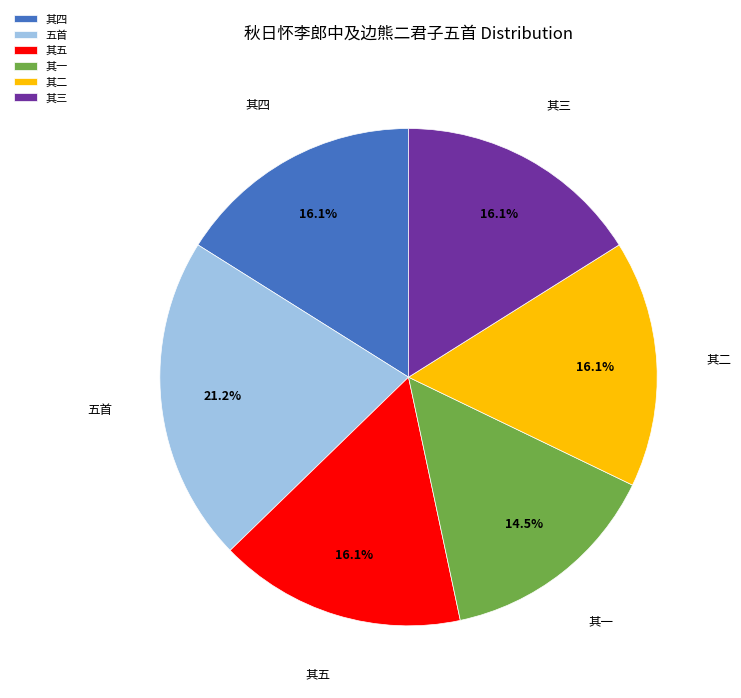

How many slices are in this pie chart?

6